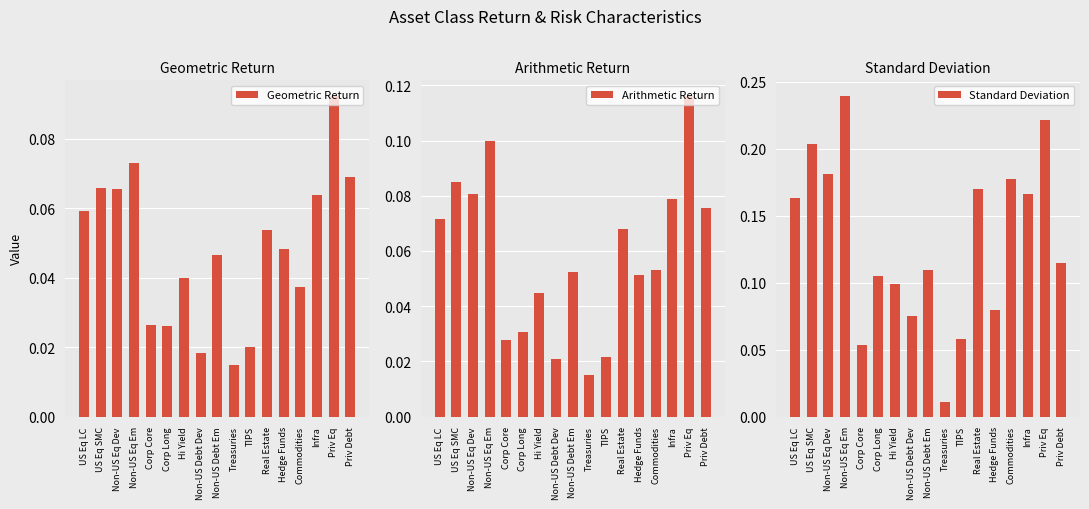

Where is Arithmetic Return nearest to the value 0?

Treasuries